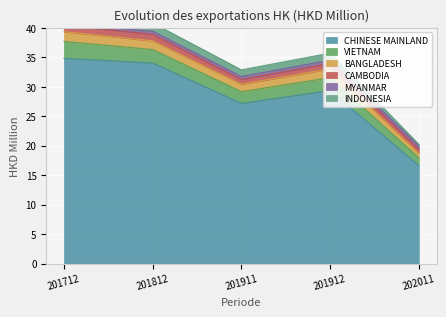

Reading left to right, what are all the values shown in this chart?

CHINESE MAINLAND: 201712=34.8	201812=34.0	201911=27.2	201912=29.4	202011=16.6
VIETNAM: 201712=2.9	201812=2.3	201911=2.0	201912=2.2	202011=1.3
BANGLADESH: 201712=1.6	201812=1.5	201911=1.3	201912=1.5	202011=0.7
CAMBODIA: 201712=1.1	201812=1.1	201911=0.8	201912=0.9	202011=0.7
MYANMAR: 201712=0.2	201812=0.5	201911=0.5	201912=0.5	202011=0.6
INDONESIA: 201712=1.1	201812=1.4	201911=1.1	201912=1.2	202011=0.3